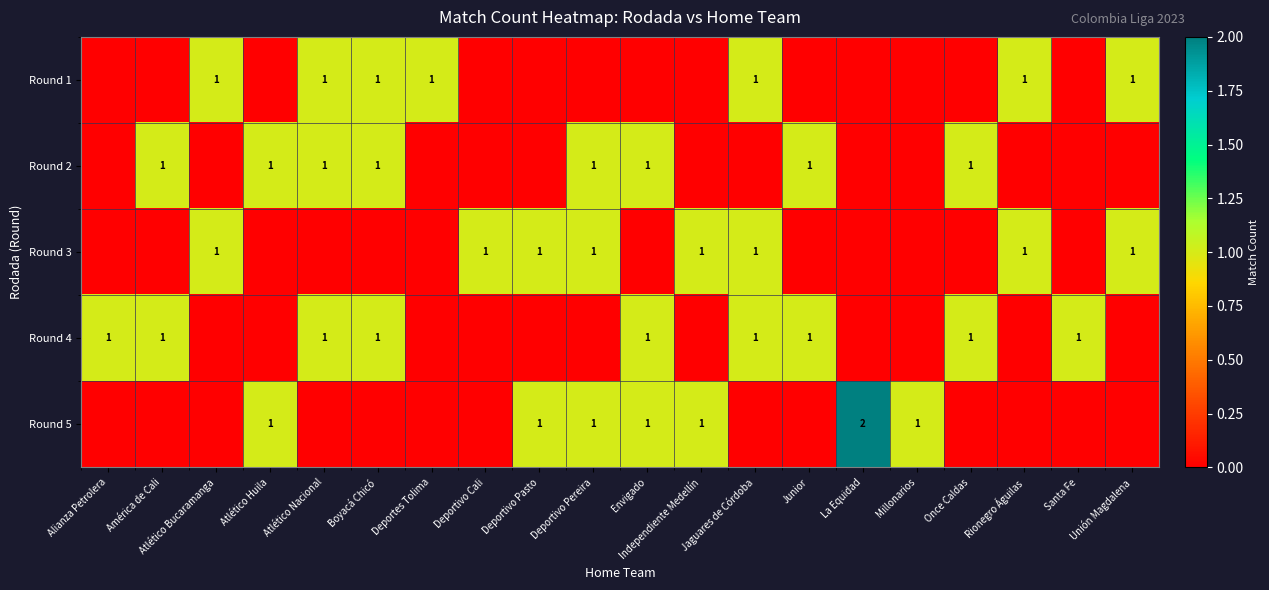

At which category is the sum across all series the highest?

Atlético Nacional